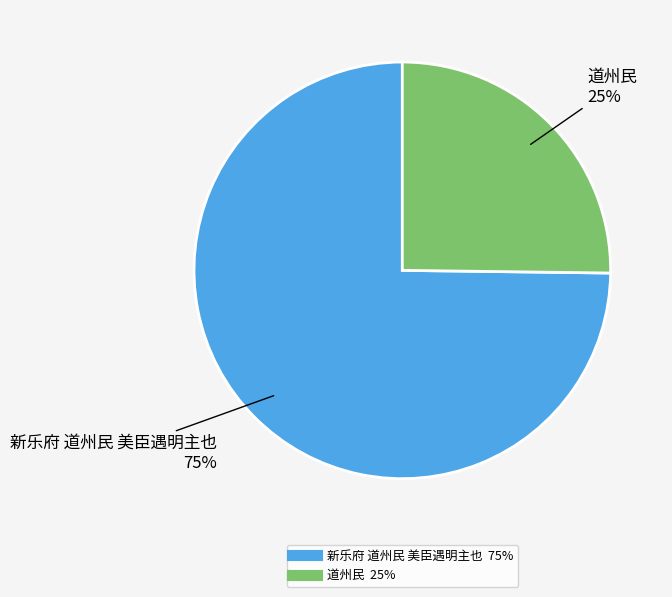

Is 道州民 the majority of the pie?

No